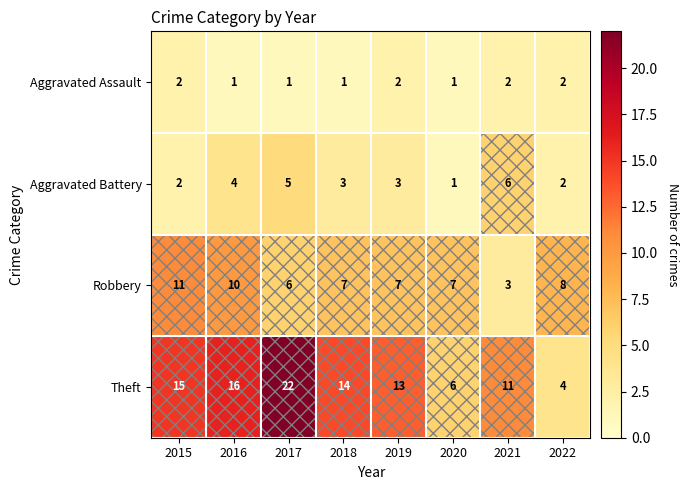

Which category has the highest value across all series?

2017